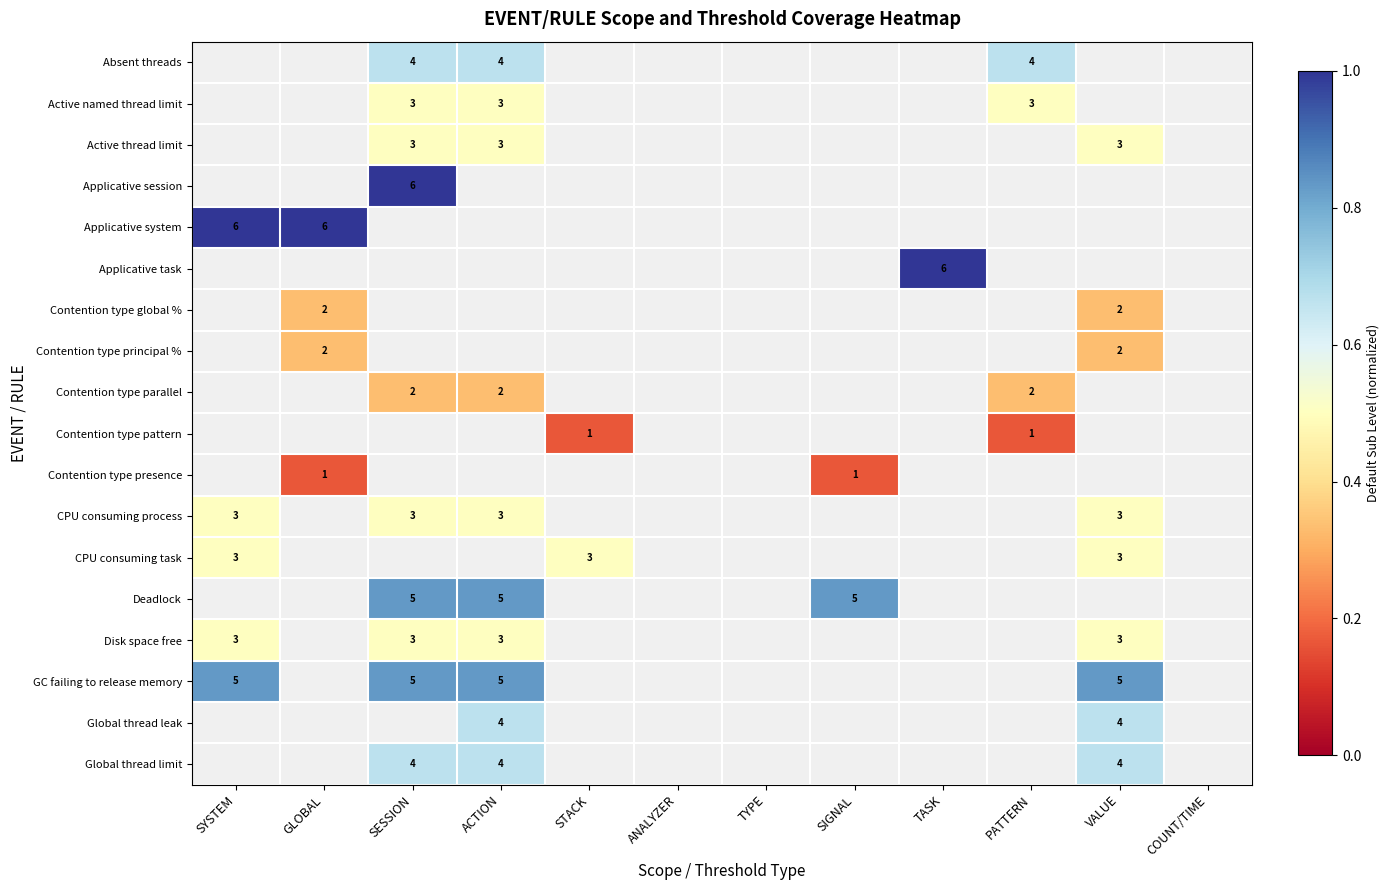

Which label corresponds to the smallest value in the chart?

STACK